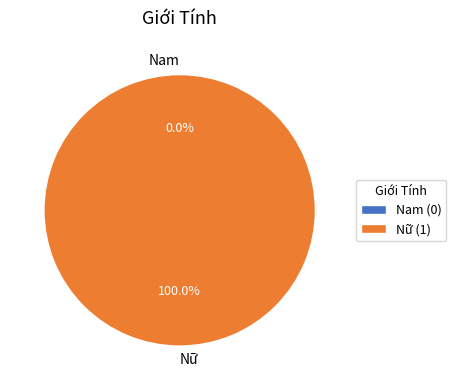

How many slices are in this pie chart?

2